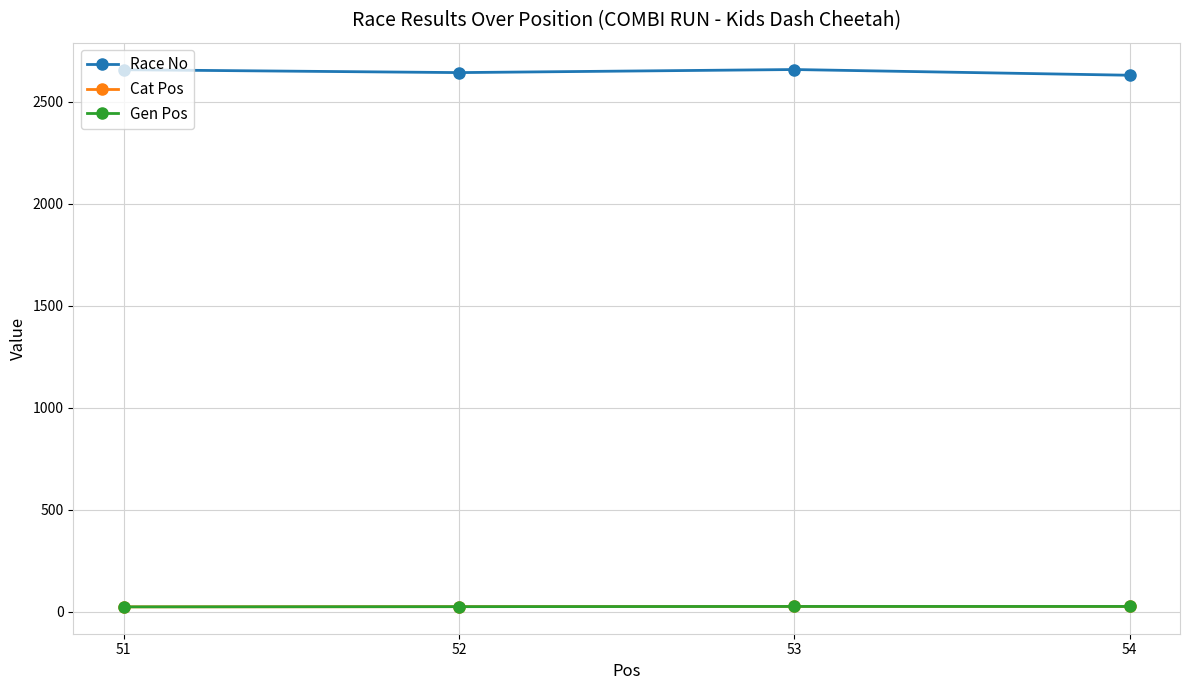

Is this an area chart (filled region under the line)?

No